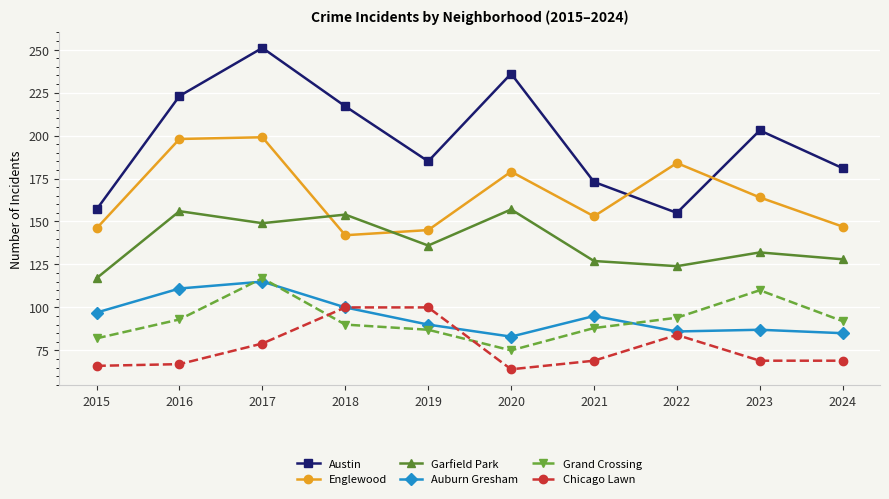

True or false: Garfield Park and Grand Crossing intersect in this chart.

False